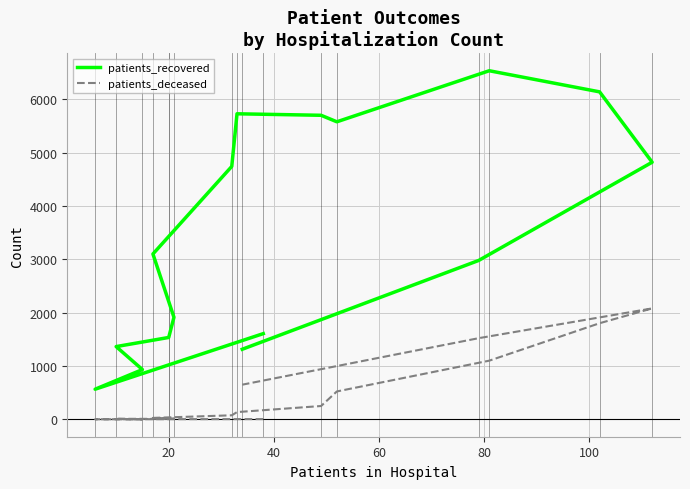

Is this an area chart (filled region under the line)?

No